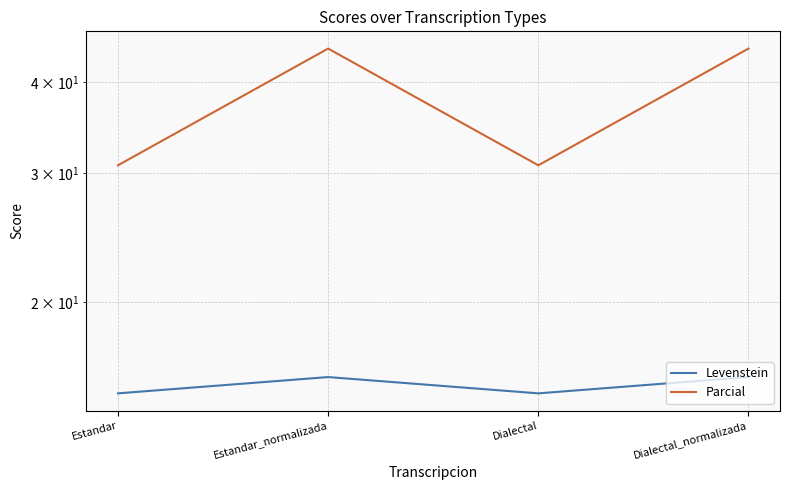

Reading left to right, list all the values displayed in this chart.

Levenstein: 15.0	15.8	15.0	15.8
Parcial: 30.8	44.4	30.8	44.4